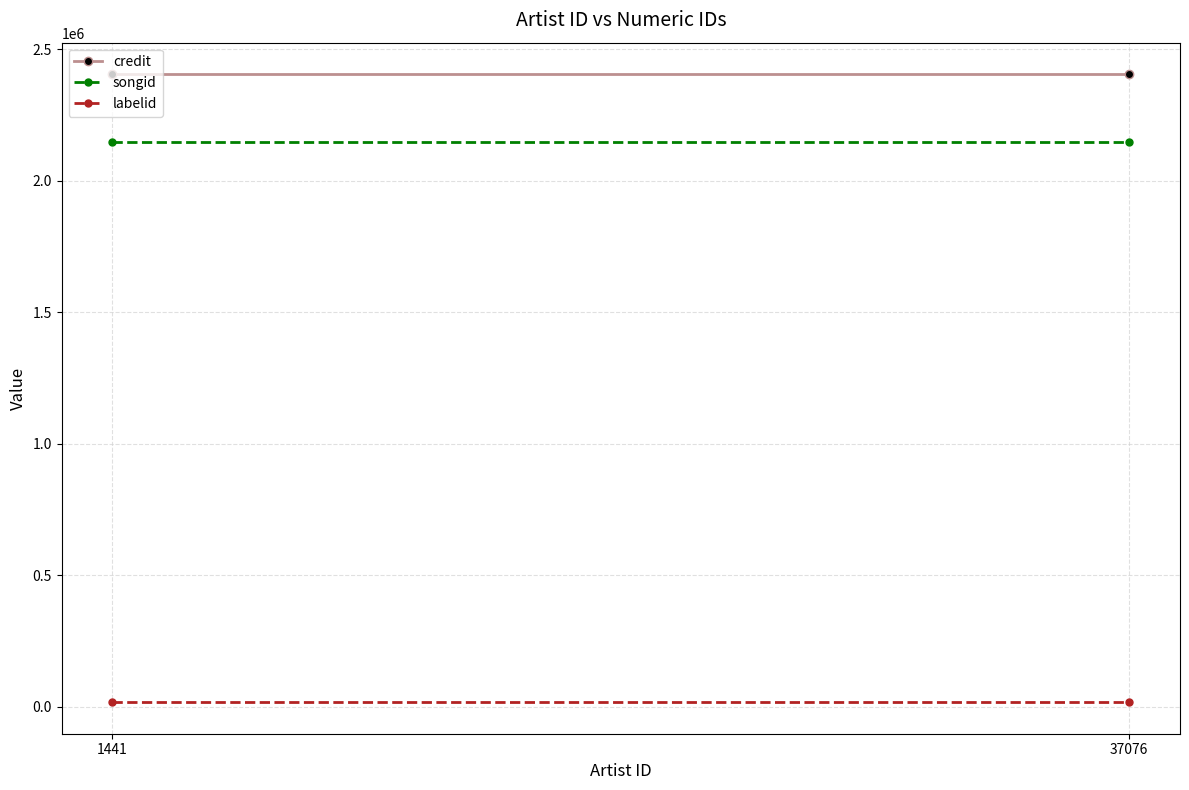

Reading left to right, list all the values displayed in this chart.

credit: 2405369	2405369
songid: 2147503	2147503
labelid: 17282	17282